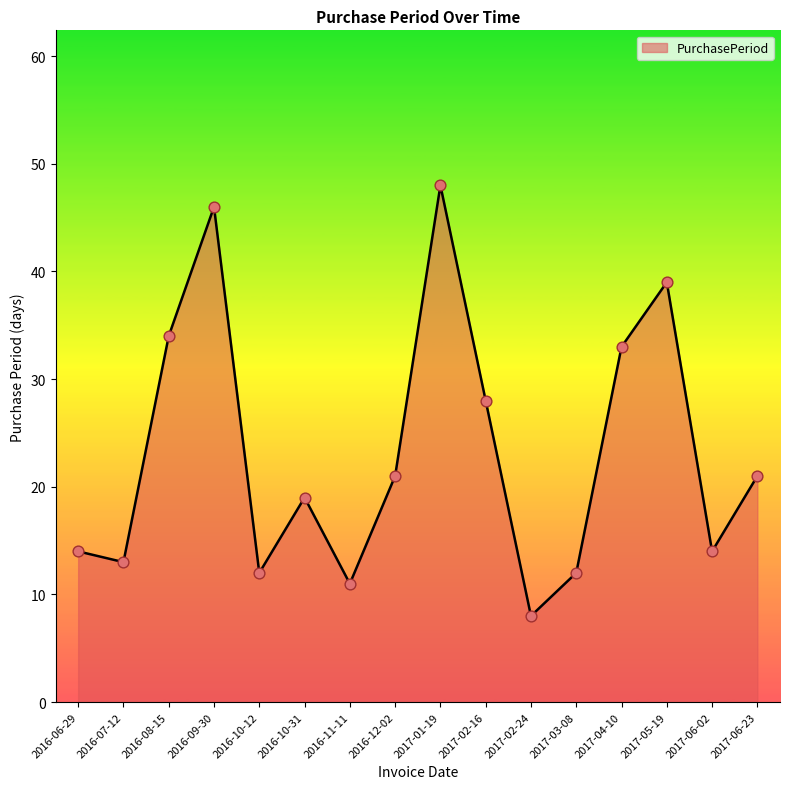

What is the change in value from 2017-02-24 to 2017-04-10?

+25